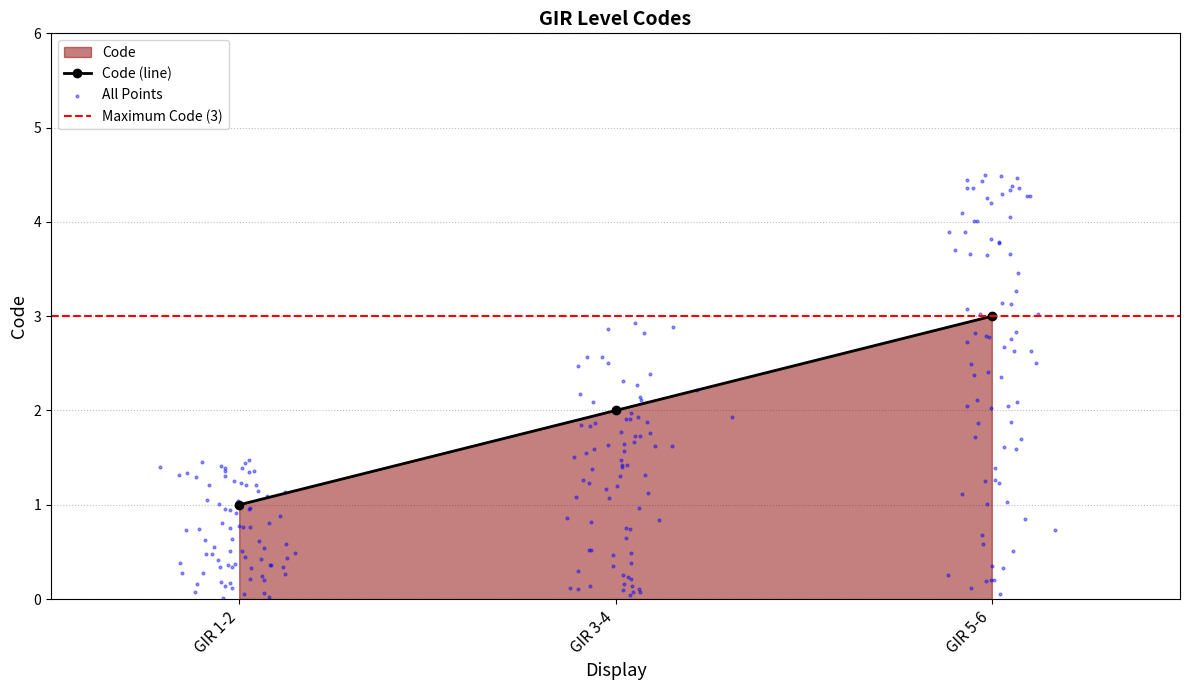

What is the change in value from GIR 1-2 to GIR 5-6?

+2